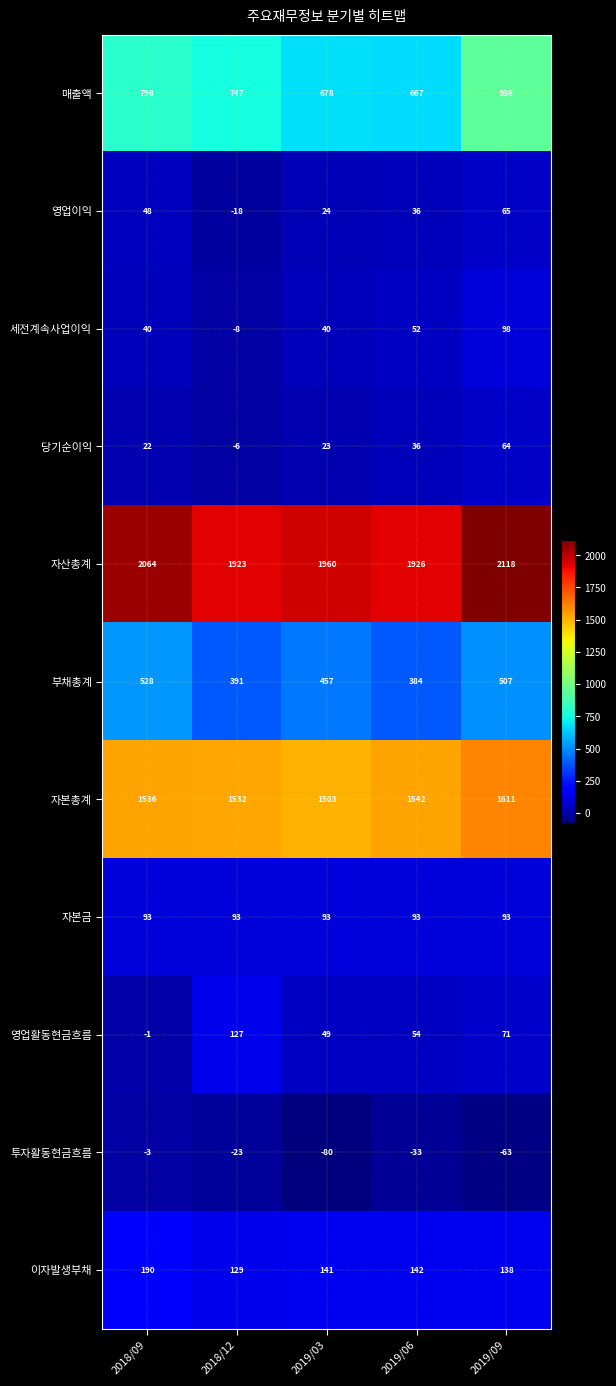

At which category is the sum across all series the highest?

2019/09